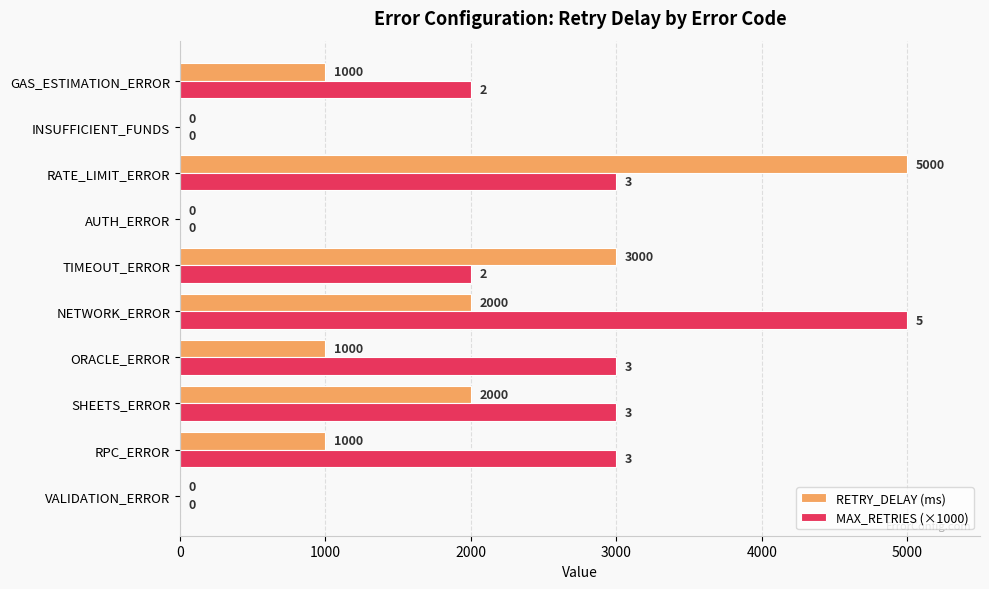

Which series changed the most between VALIDATION_ERROR and RPC_ERROR?

MAX_RETRIES (×1000)